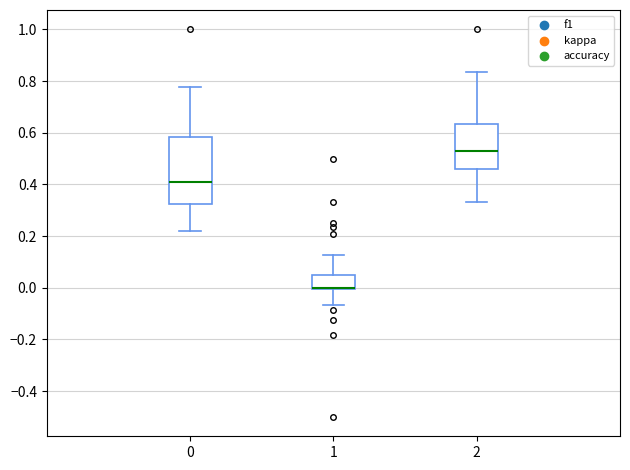

Where is the upper edge of the box at x = 0 on the y-axis? The values are not printed on the chart, so give them approximately, as read against the axis.

0.58